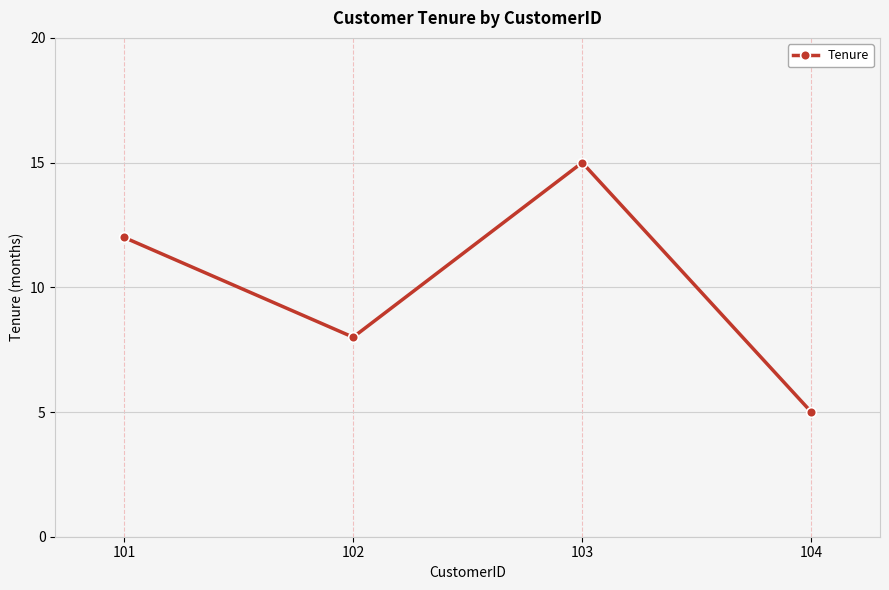

Reading right to left, transcribe all the data shown in this chart.

104=5	103=15	102=8	101=12